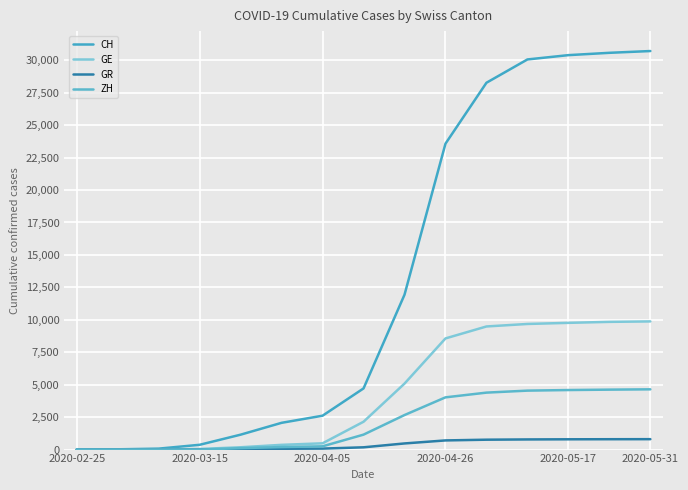

Count the number of categories in the chart.

15